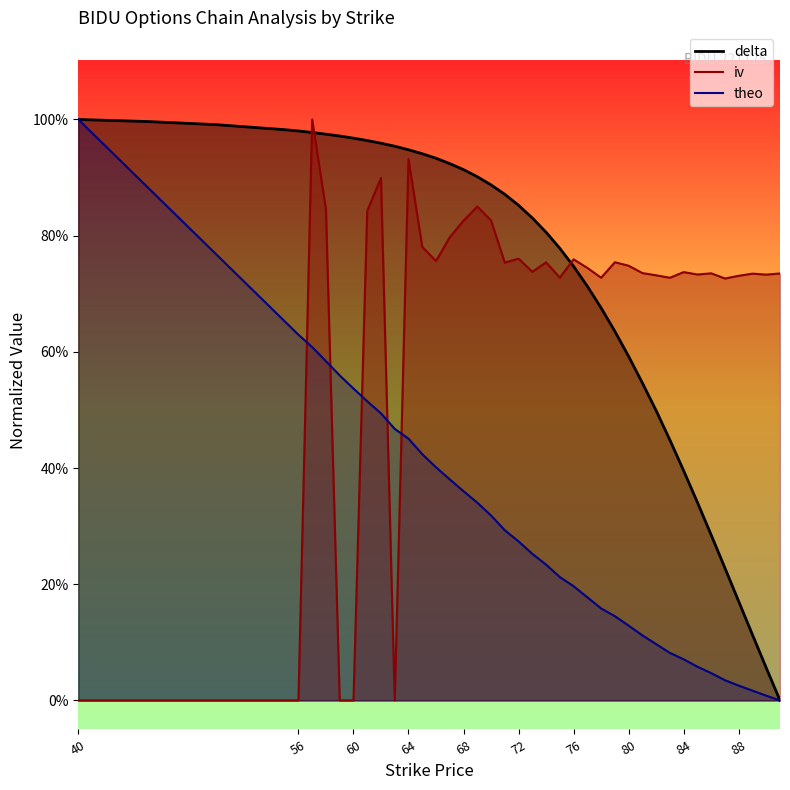

Which series has the widest spread of values?

delta